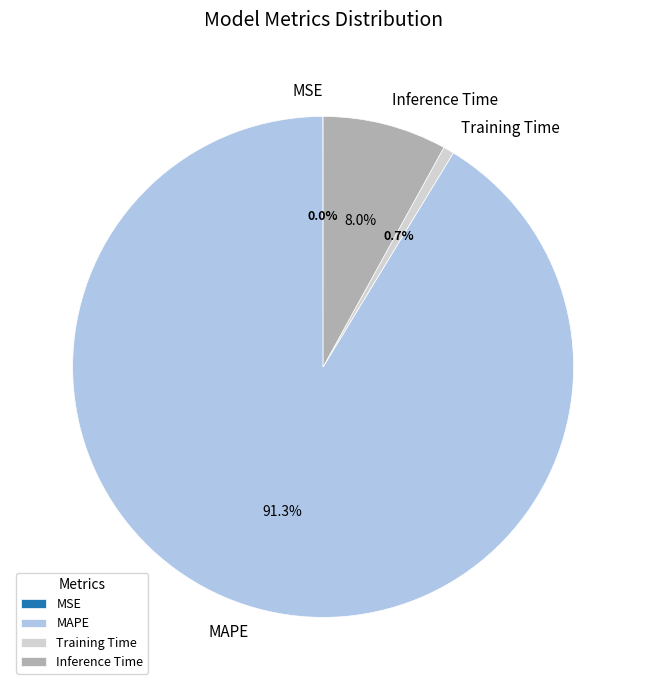

To the nearest percent, what is the difference between the largest and smallest slice percentages?

91%